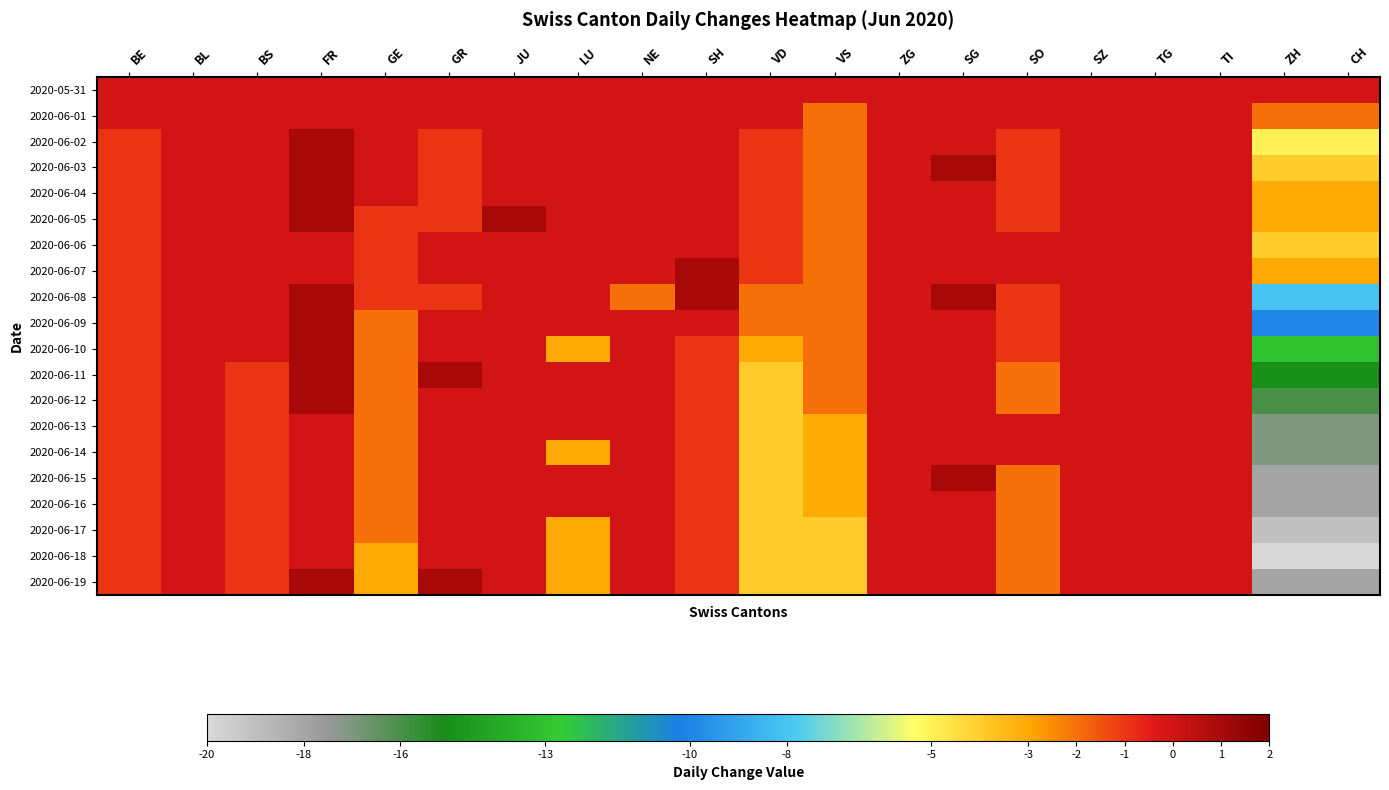

Reading left to right, what are all the values shown in this chart?

2020-05-31: BE=0	BL=0	BS=0	FR=0	GE=0	GR=0	JU=0	LU=0	NE=0	SH=0	VD=0	VS=0	ZG=0	SG=0	SO=0	SZ=0	TG=0	TI=0	ZH=0	CH=0
2020-06-01: BE=0	BL=0	BS=0	FR=0	GE=0	GR=0	JU=0	LU=0	NE=0	SH=0	VD=0	VS=-2	ZG=0	SG=0	SO=0	SZ=0	TG=0	TI=0	ZH=-2	CH=-2
2020-06-02: BE=-1	BL=0	BS=0	FR=1	GE=0	GR=-1	JU=0	LU=0	NE=0	SH=0	VD=-1	VS=-2	ZG=0	SG=0	SO=-1	SZ=0	TG=0	TI=0	ZH=-5	CH=-5
2020-06-03: BE=-1	BL=0	BS=0	FR=1	GE=0	GR=-1	JU=0	LU=0	NE=0	SH=0	VD=-1	VS=-2	ZG=0	SG=1	SO=-1	SZ=0	TG=0	TI=0	ZH=-4	CH=-4
2020-06-04: BE=-1	BL=0	BS=0	FR=1	GE=0	GR=-1	JU=0	LU=0	NE=0	SH=0	VD=-1	VS=-2	ZG=0	SG=0	SO=-1	SZ=0	TG=0	TI=0	ZH=-3	CH=-3
2020-06-05: BE=-1	BL=0	BS=0	FR=1	GE=-1	GR=-1	JU=1	LU=0	NE=0	SH=0	VD=-1	VS=-2	ZG=0	SG=0	SO=-1	SZ=0	TG=0	TI=0	ZH=-3	CH=-3
2020-06-06: BE=-1	BL=0	BS=0	FR=0	GE=-1	GR=0	JU=0	LU=0	NE=0	SH=0	VD=-1	VS=-2	ZG=0	SG=0	SO=0	SZ=0	TG=0	TI=0	ZH=-4	CH=-4
2020-06-07: BE=-1	BL=0	BS=0	FR=0	GE=-1	GR=0	JU=0	LU=0	NE=0	SH=1	VD=-1	VS=-2	ZG=0	SG=0	SO=0	SZ=0	TG=0	TI=0	ZH=-3	CH=-3
2020-06-08: BE=-1	BL=0	BS=0	FR=1	GE=-1	GR=-1	JU=0	LU=0	NE=-2	SH=1	VD=-2	VS=-2	ZG=0	SG=1	SO=-1	SZ=0	TG=0	TI=0	ZH=-8	CH=-8
2020-06-09: BE=-1	BL=0	BS=0	FR=1	GE=-2	GR=0	JU=0	LU=0	NE=0	SH=0	VD=-2	VS=-2	ZG=0	SG=0	SO=-1	SZ=0	TG=0	TI=0	ZH=-10	CH=-10
2020-06-10: BE=-1	BL=0	BS=0	FR=1	GE=-2	GR=0	JU=0	LU=-3	NE=0	SH=-1	VD=-3	VS=-2	ZG=0	SG=0	SO=-1	SZ=0	TG=0	TI=0	ZH=-13	CH=-13
2020-06-11: BE=-1	BL=0	BS=-1	FR=1	GE=-2	GR=1	JU=0	LU=0	NE=0	SH=-1	VD=-4	VS=-2	ZG=0	SG=0	SO=-2	SZ=0	TG=0	TI=0	ZH=-15	CH=-15
2020-06-12: BE=-1	BL=0	BS=-1	FR=1	GE=-2	GR=0	JU=0	LU=0	NE=0	SH=-1	VD=-4	VS=-2	ZG=0	SG=0	SO=-2	SZ=0	TG=0	TI=0	ZH=-16	CH=-16
2020-06-13: BE=-1	BL=0	BS=-1	FR=0	GE=-2	GR=0	JU=0	LU=0	NE=0	SH=-1	VD=-4	VS=-3	ZG=0	SG=0	SO=0	SZ=0	TG=0	TI=0	ZH=-17	CH=-17
2020-06-14: BE=-1	BL=0	BS=-1	FR=0	GE=-2	GR=0	JU=0	LU=-3	NE=0	SH=-1	VD=-4	VS=-3	ZG=0	SG=0	SO=0	SZ=0	TG=0	TI=0	ZH=-17	CH=-17
2020-06-15: BE=-1	BL=0	BS=-1	FR=0	GE=-2	GR=0	JU=0	LU=0	NE=0	SH=-1	VD=-4	VS=-3	ZG=0	SG=1	SO=-2	SZ=0	TG=0	TI=0	ZH=-18	CH=-18
2020-06-16: BE=-1	BL=0	BS=-1	FR=0	GE=-2	GR=0	JU=0	LU=0	NE=0	SH=-1	VD=-4	VS=-3	ZG=0	SG=0	SO=-2	SZ=0	TG=0	TI=0	ZH=-18	CH=-18
2020-06-17: BE=-1	BL=0	BS=-1	FR=0	GE=-2	GR=0	JU=0	LU=-3	NE=0	SH=-1	VD=-4	VS=-4	ZG=0	SG=0	SO=-2	SZ=0	TG=0	TI=0	ZH=-19	CH=-19
2020-06-18: BE=-1	BL=0	BS=-1	FR=0	GE=-3	GR=0	JU=0	LU=-3	NE=0	SH=-1	VD=-4	VS=-4	ZG=0	SG=0	SO=-2	SZ=0	TG=0	TI=0	ZH=-20	CH=-20
2020-06-19: BE=-1	BL=0	BS=-1	FR=1	GE=-3	GR=1	JU=0	LU=-3	NE=0	SH=-1	VD=-4	VS=-4	ZG=0	SG=0	SO=-2	SZ=0	TG=0	TI=0	ZH=-18	CH=-18